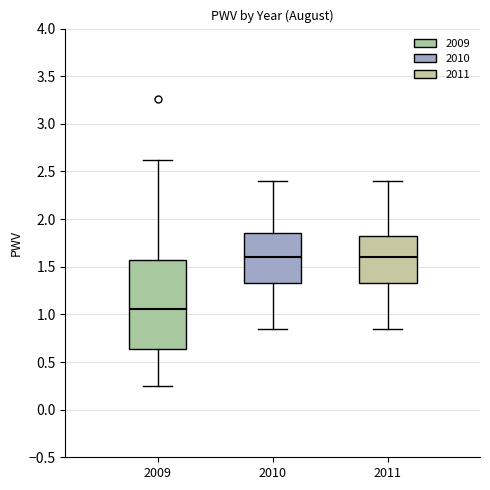

Where does the median line of the box at x = 2011 sit on the y-axis? The values are not printed on the chart, so give them approximately, as read against the axis.

1.60